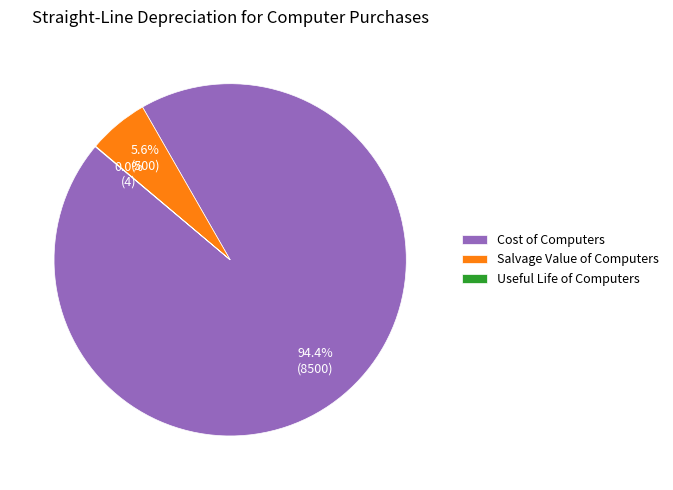

Combined, what portion of the pie is Salvage Value of Computers and Cost of Computers?

100.0%